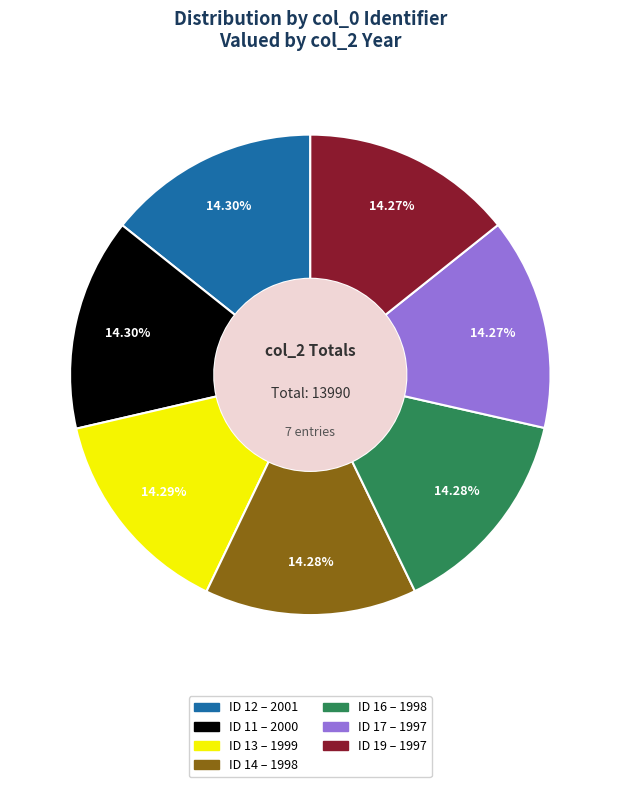

Is there any slice that represents more than half of the pie?

No